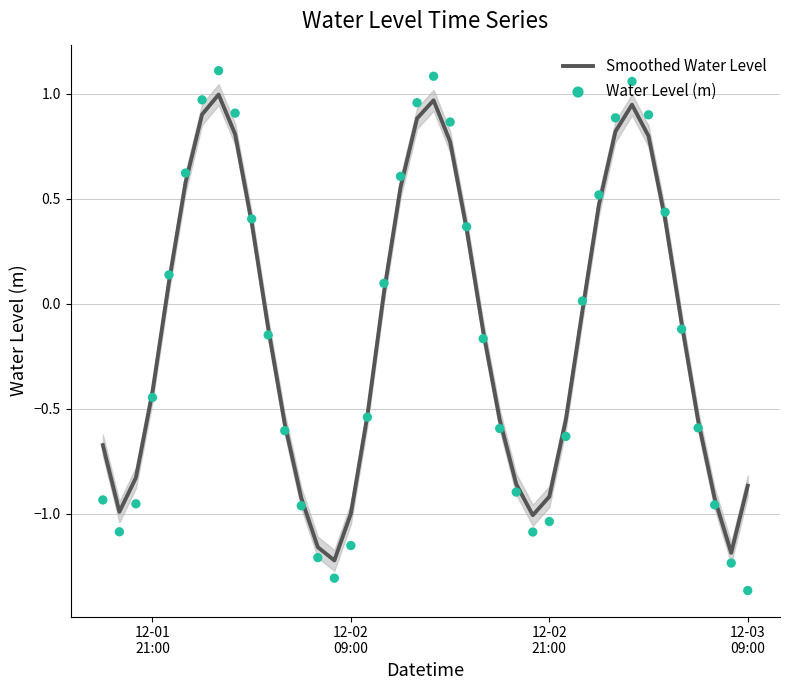

Which series contains the lowest Y value?

Water Level (m)